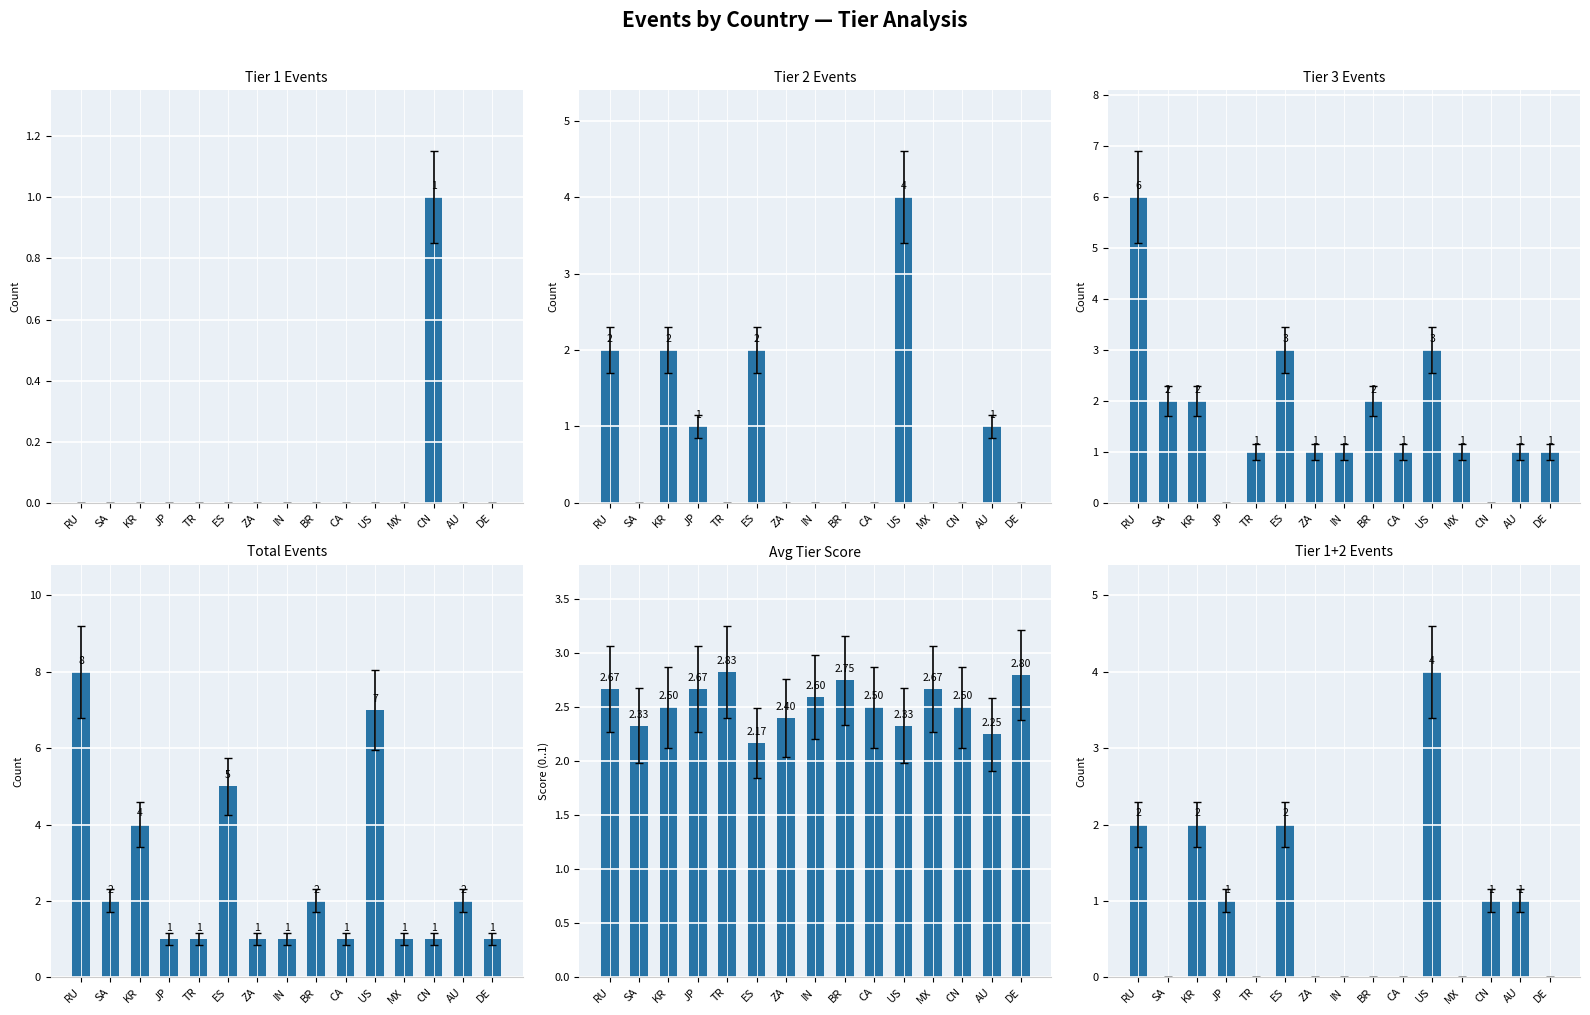

Are the bars grouped side by side (vs. stacked)?

Yes